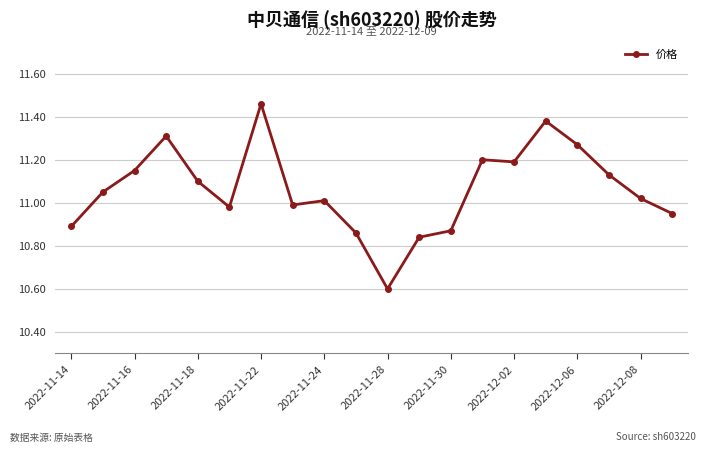

How many lines are shown in the chart?

1